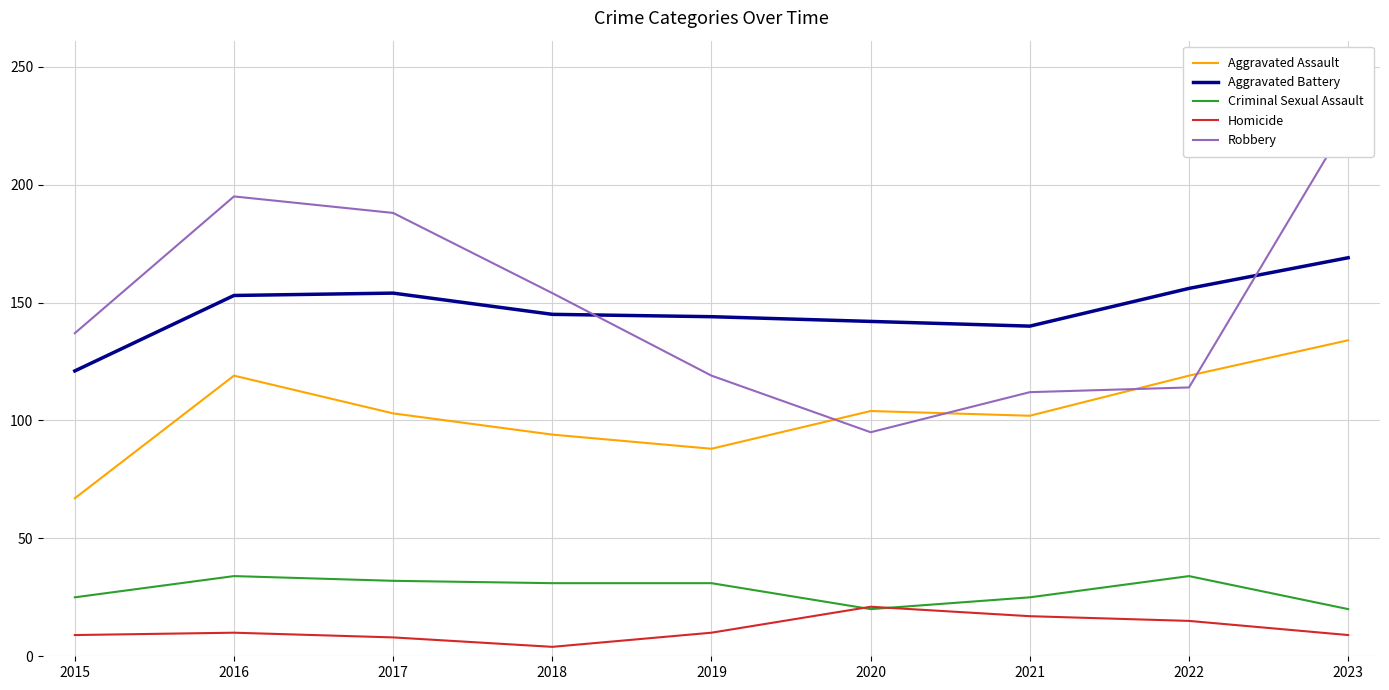

Reading left to right, extract all data points from this chart.

Aggravated Assault: 67	119	103	94	88	104	102	119	134
Aggravated Battery: 121	153	154	145	144	142	140	156	169
Criminal Sexual Assault: 25	34	32	31	31	20	25	34	20
Homicide: 9	10	8	4	10	21	17	15	9
Robbery: 137	195	188	154	119	95	112	114	227